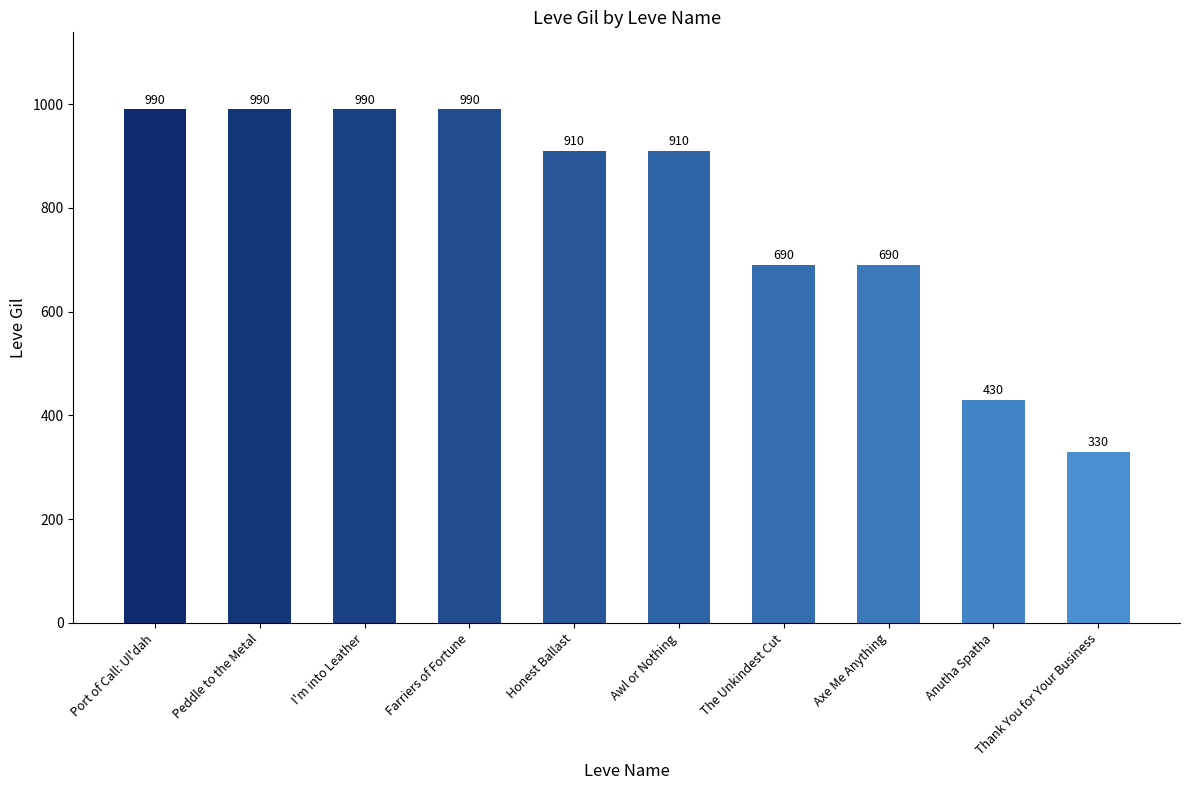

Between Axe Me Anything and Thank You for Your Business, which is larger?

Axe Me Anything